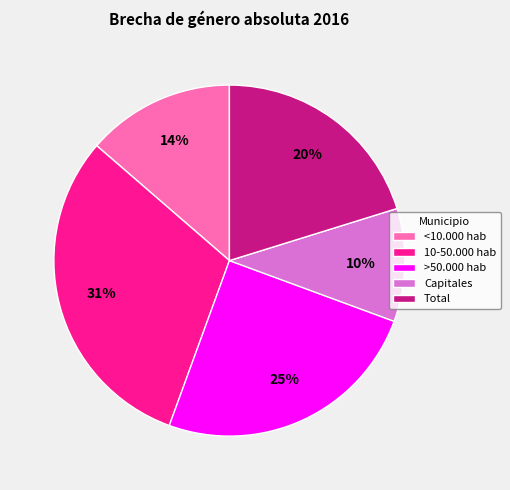

The Total slice represents 8% of the pie. True or false?

False